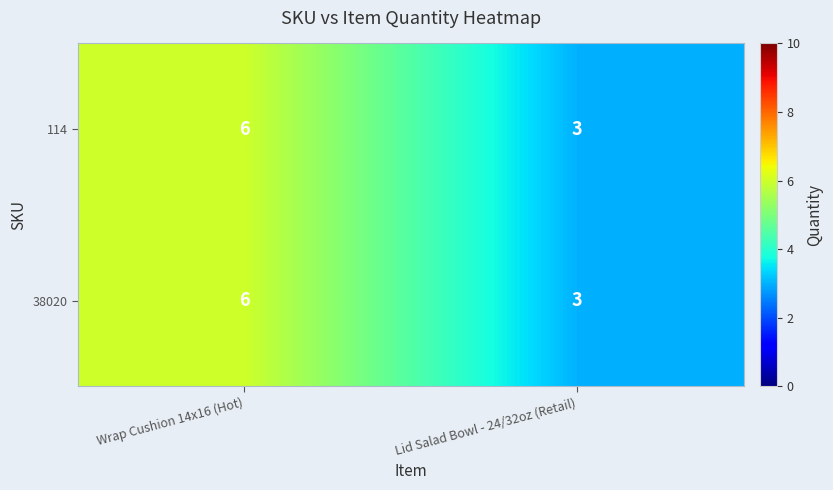

What is the approximate value of 38020 at Lid Salad Bowl - 24/32oz (Retail)?

3